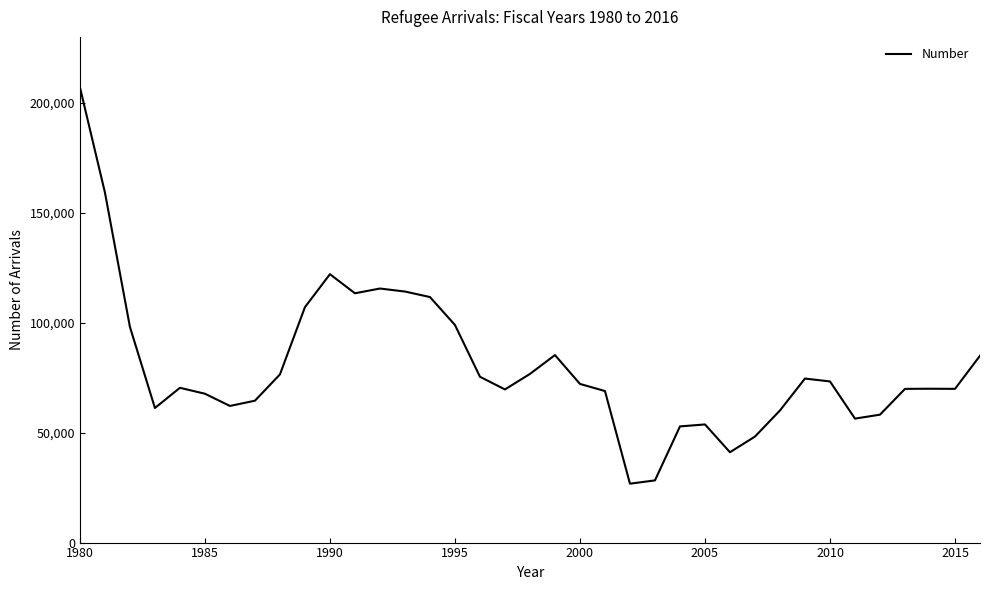

What is the difference between the maximum and minimum values?

180331